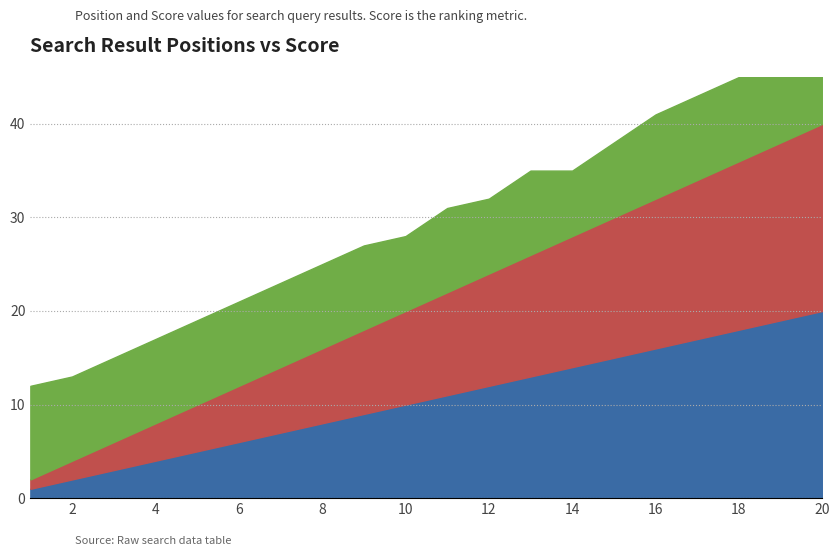

True or false: Score and CreatedAt_norm intersect in this chart.

False